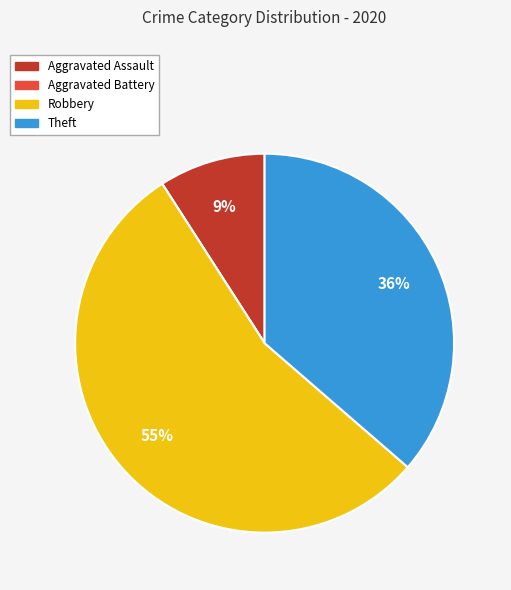

Which slice is the largest?

Robbery